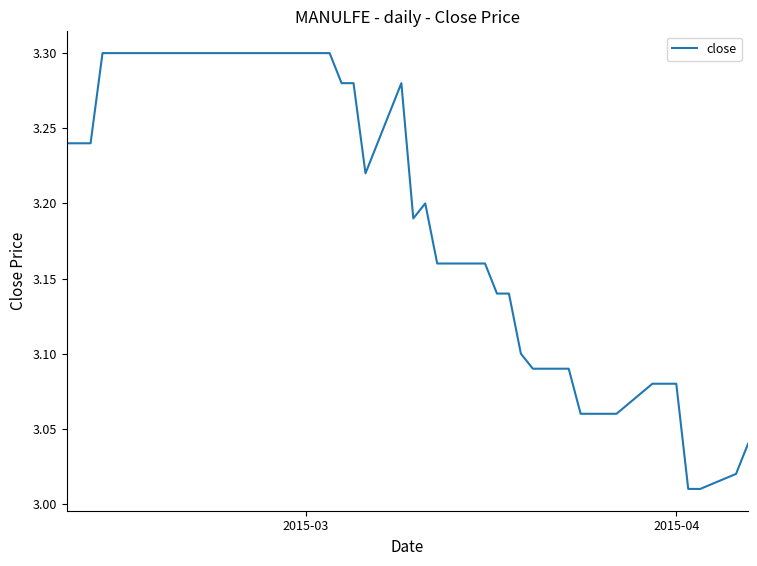

What is the difference between the maximum and minimum values?

0.3